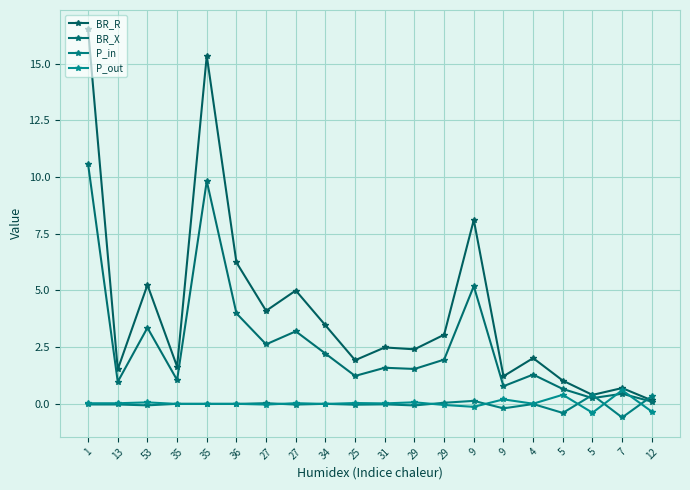

Which category has the lowest value in the BR_R series?

12